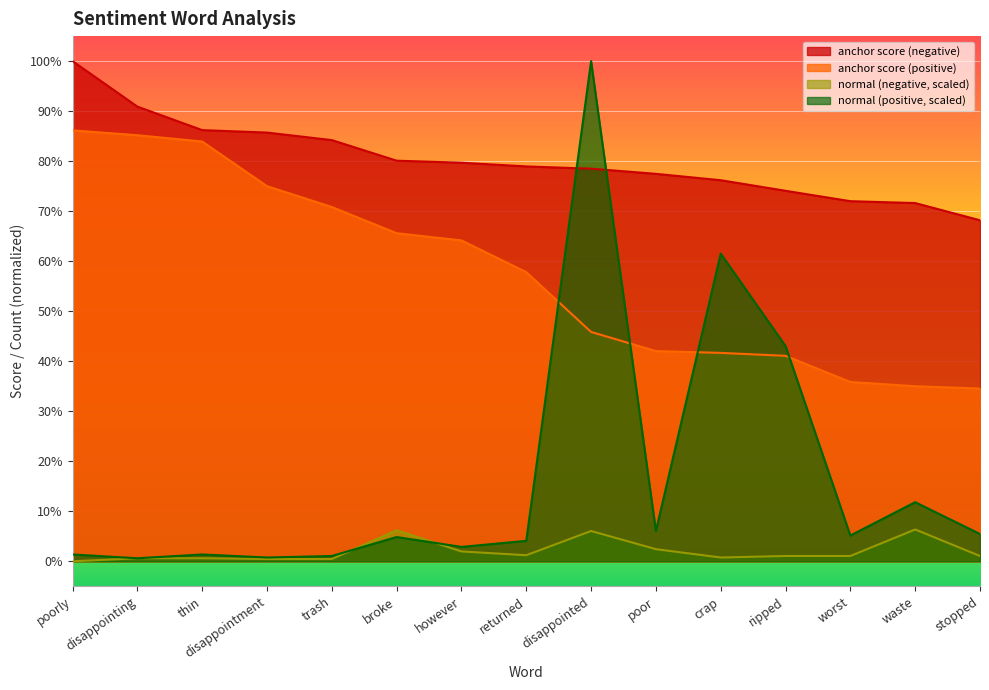

Which series changed the most between disappointment and however?

anchor score (positive)